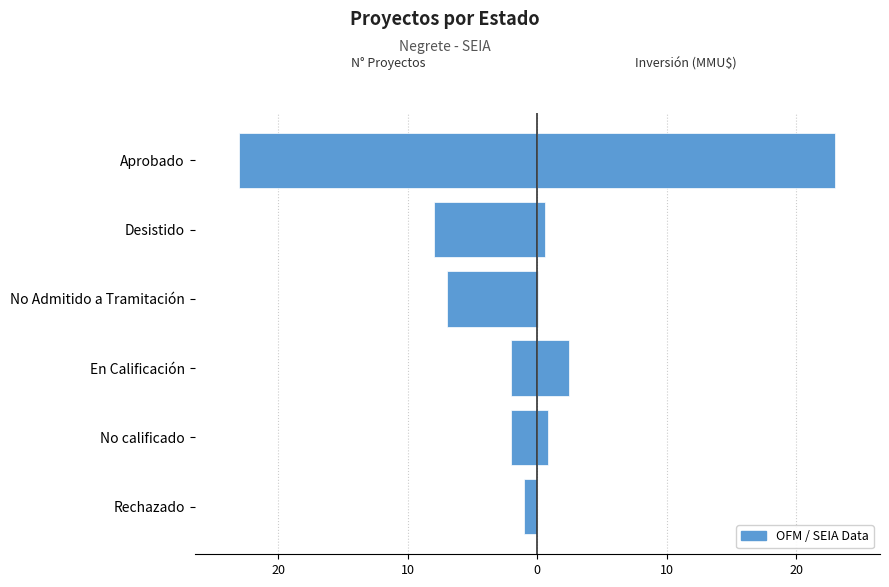

Rank the series by their maximum value, from highest to lowest.

Inversión (MMU$, escalada), Número de Proyectos